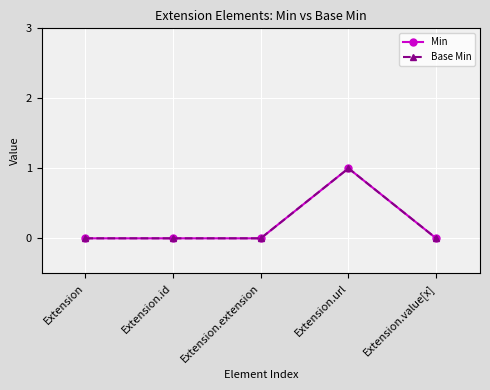

Is the value of Base Min at Extension.id greater than the value of Min at Extension.extension?

No